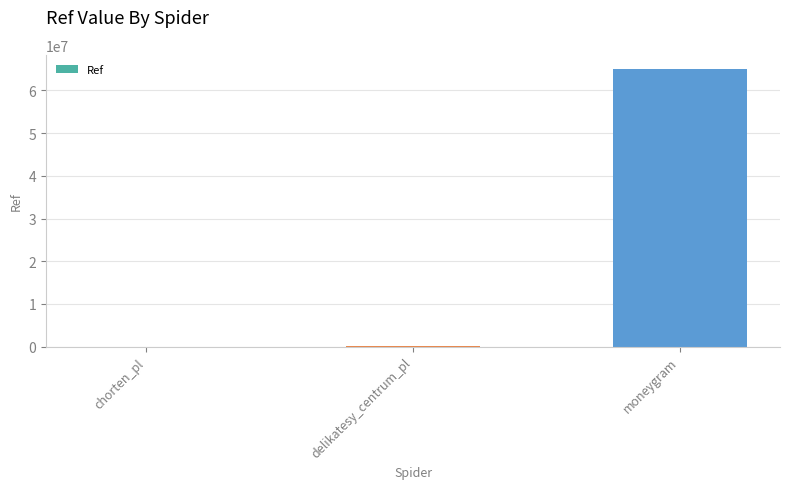

What is the sum of the values at delikatesy_centrum_pl and chorten_pl?

101175